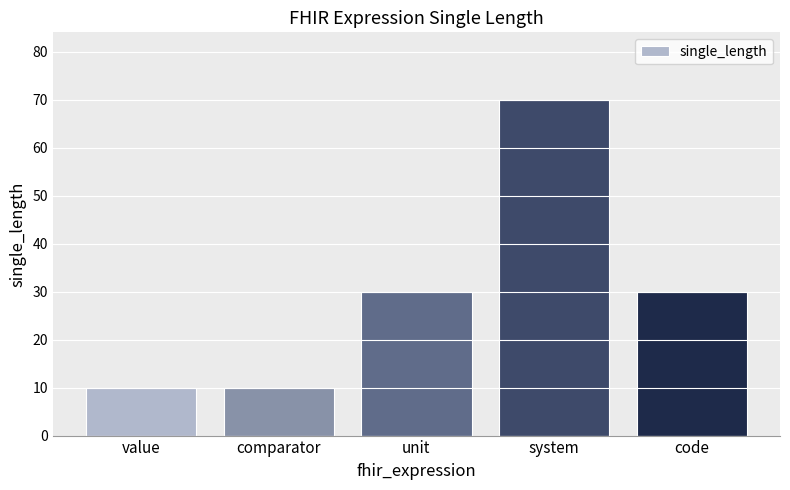

Between value and code, which is larger?

code